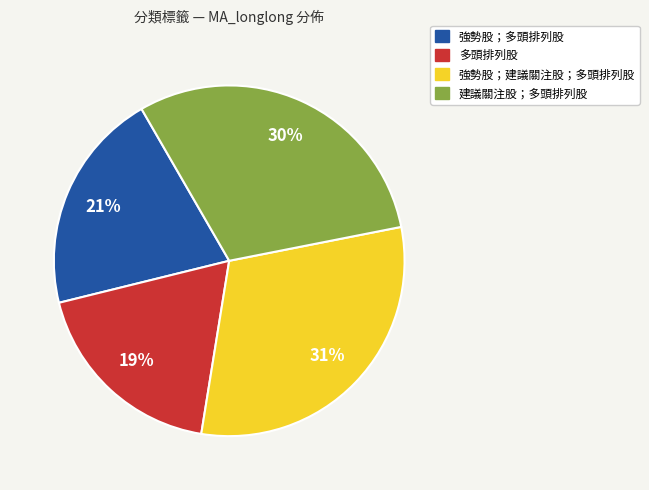

To the nearest percent, what is the difference between the largest and smallest slice percentages?

12%